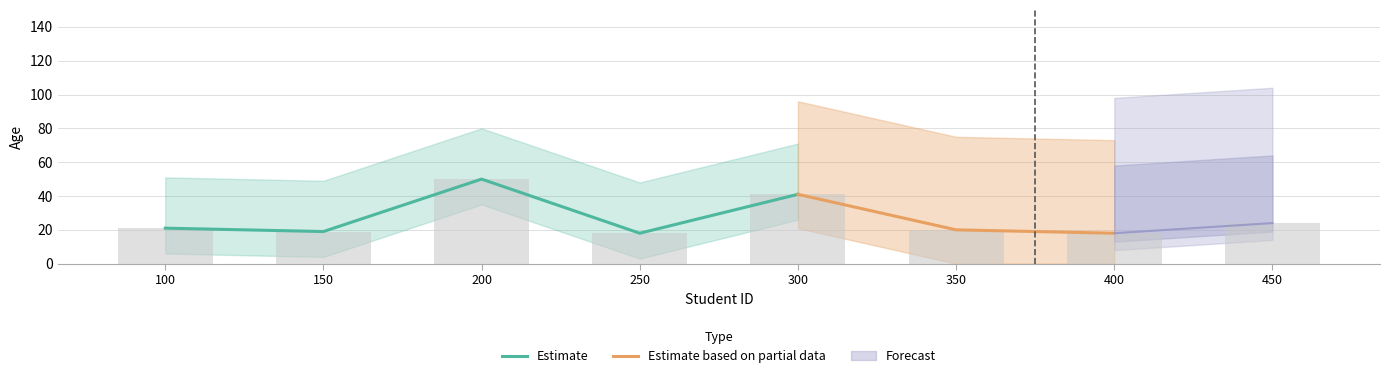

Reading right to left, extract all data points from this chart.

450=24	400=18	350=20	300=41	250=18	200=50	150=19	100=21